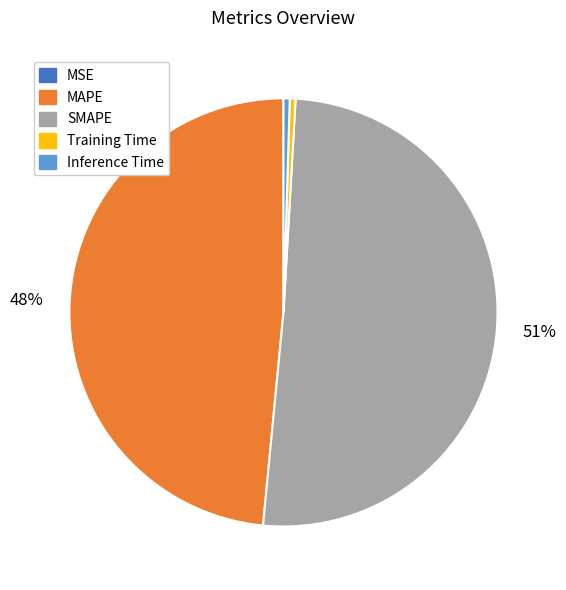

What percentage is the MAPE slice, to the nearest percent?

48%